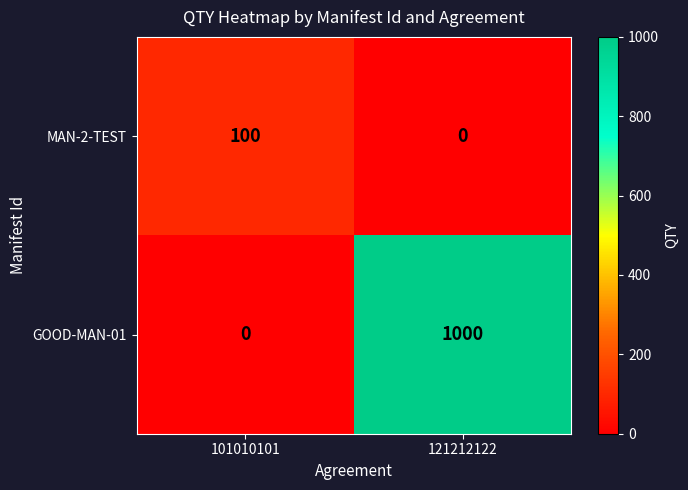

Is it true that GOOD-MAN-01 equals 1000 at 121212122?

True